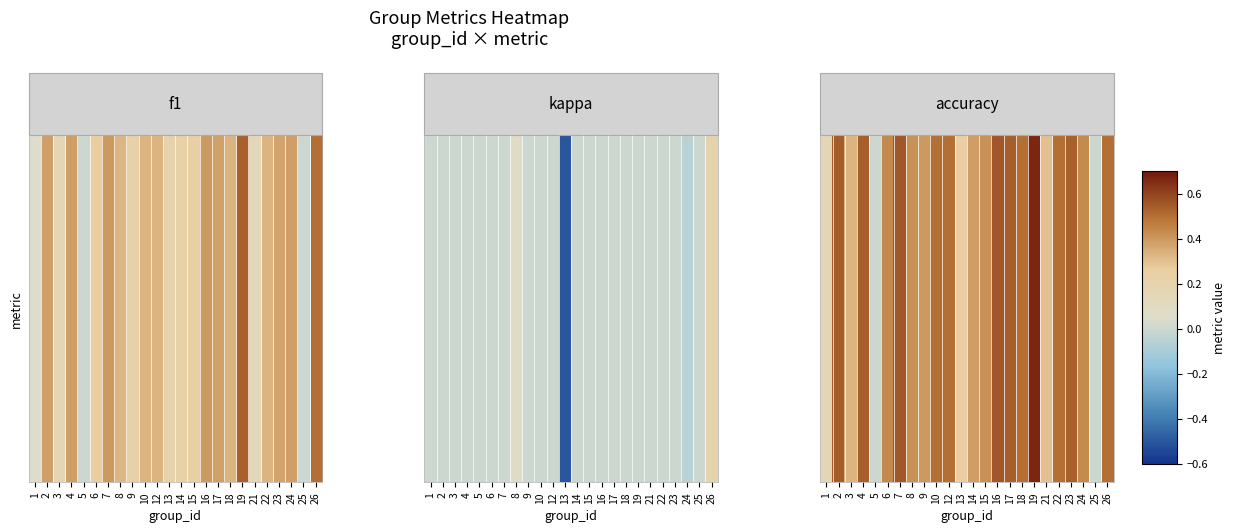

What is the change in value from 21 to 26?

+0.2